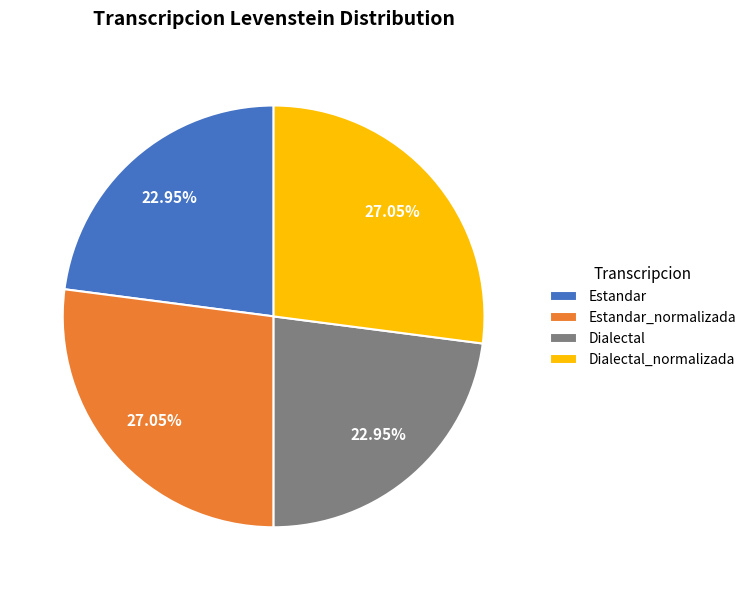

To the nearest percent, what percentage of the pie is Estandar?

23%